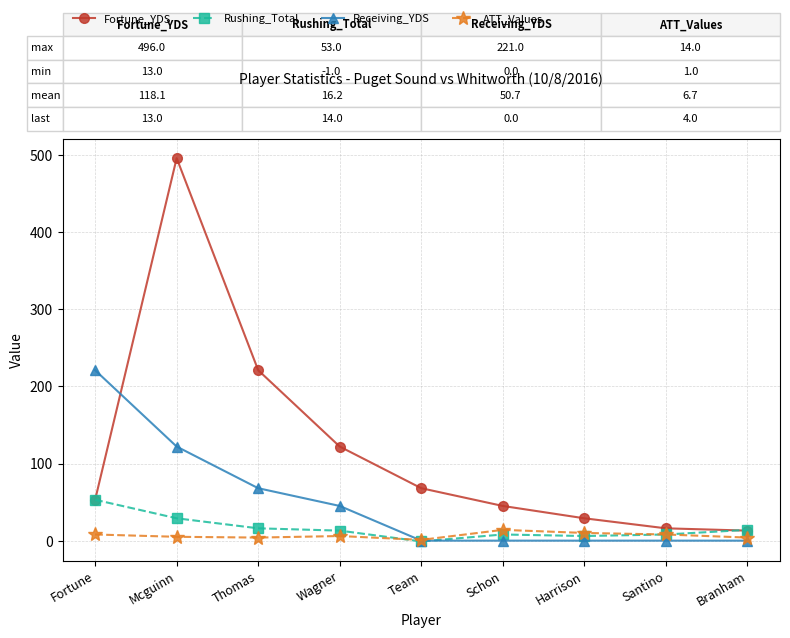

What position from the left is Mcguinn?

2